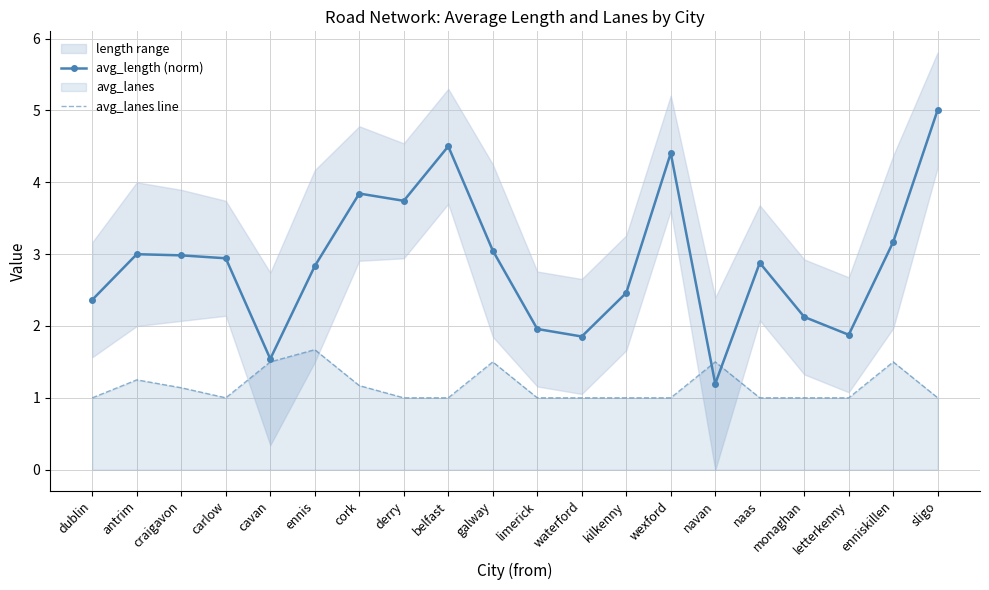

Which category has the highest value across all series?

sligo